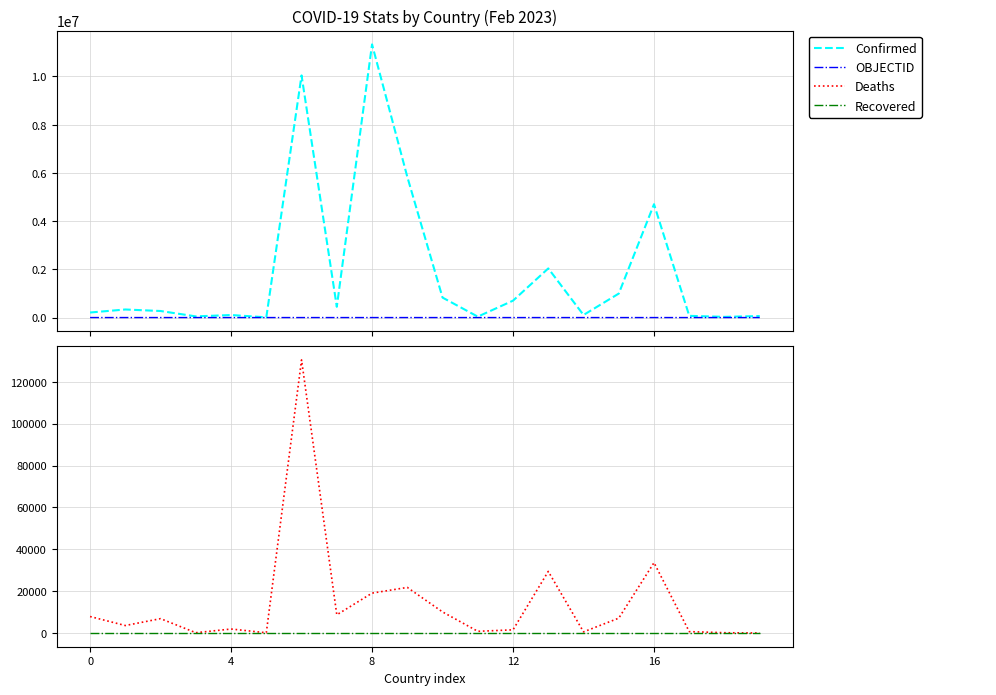

What is the label of the 4th point from the right?

16